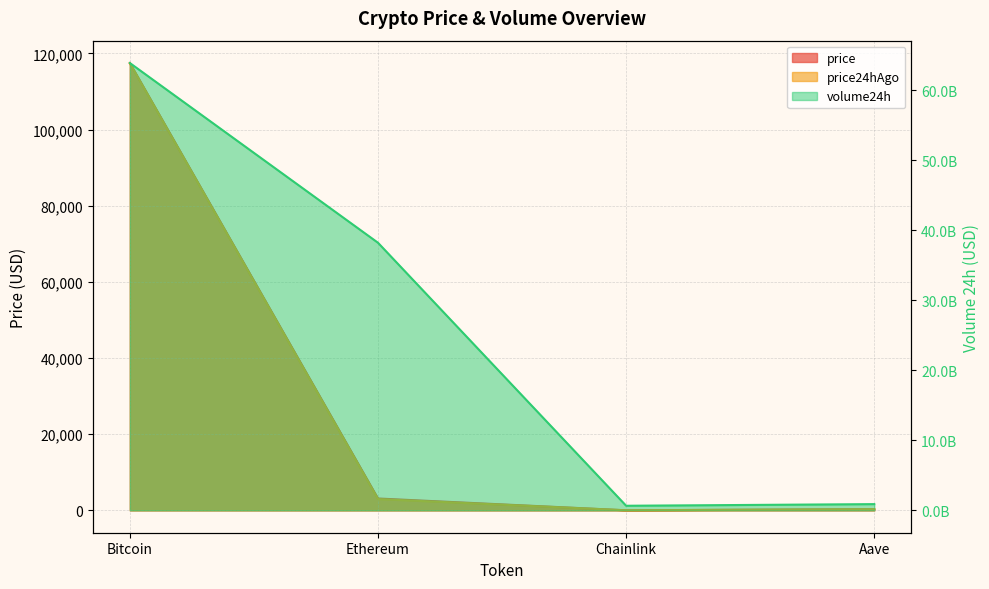

What is the smallest value displayed?

15.4